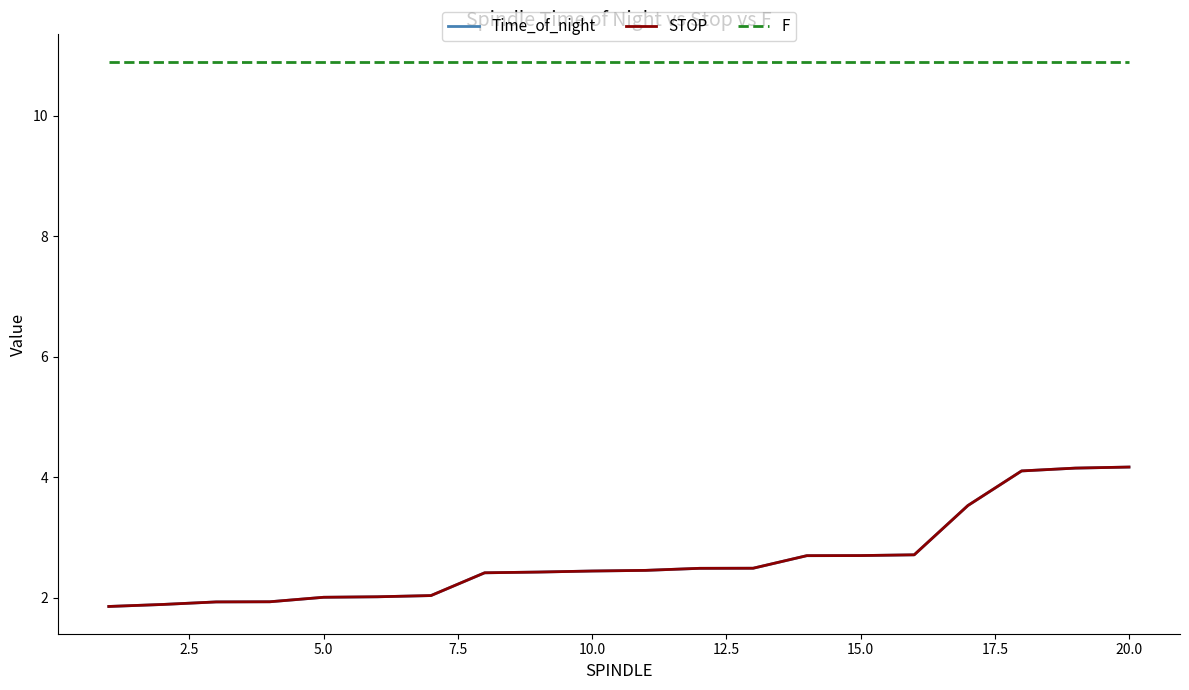

What is the highest value of the STOP series?

4.2